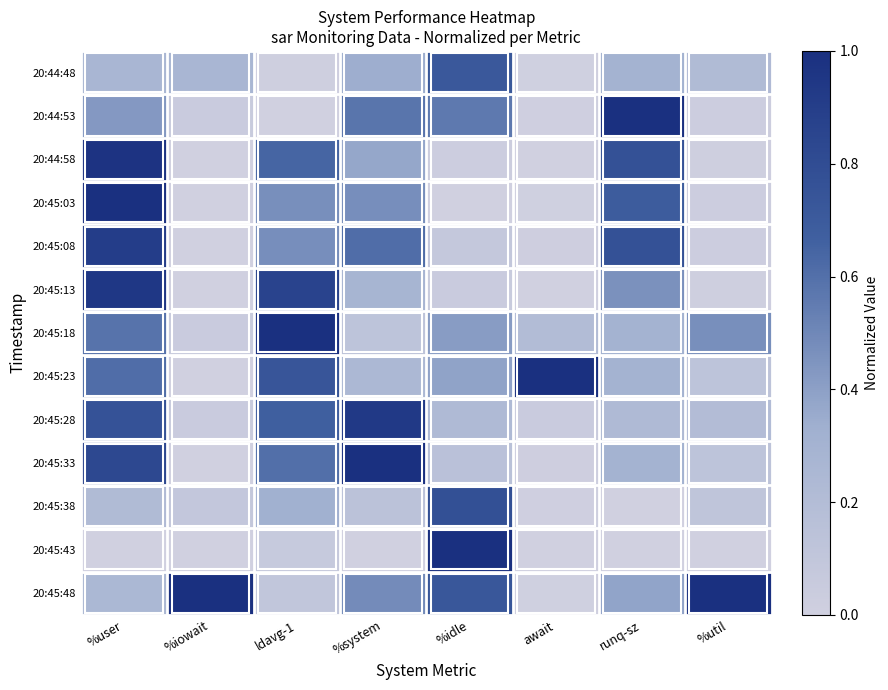

How many data points does each series have?

8